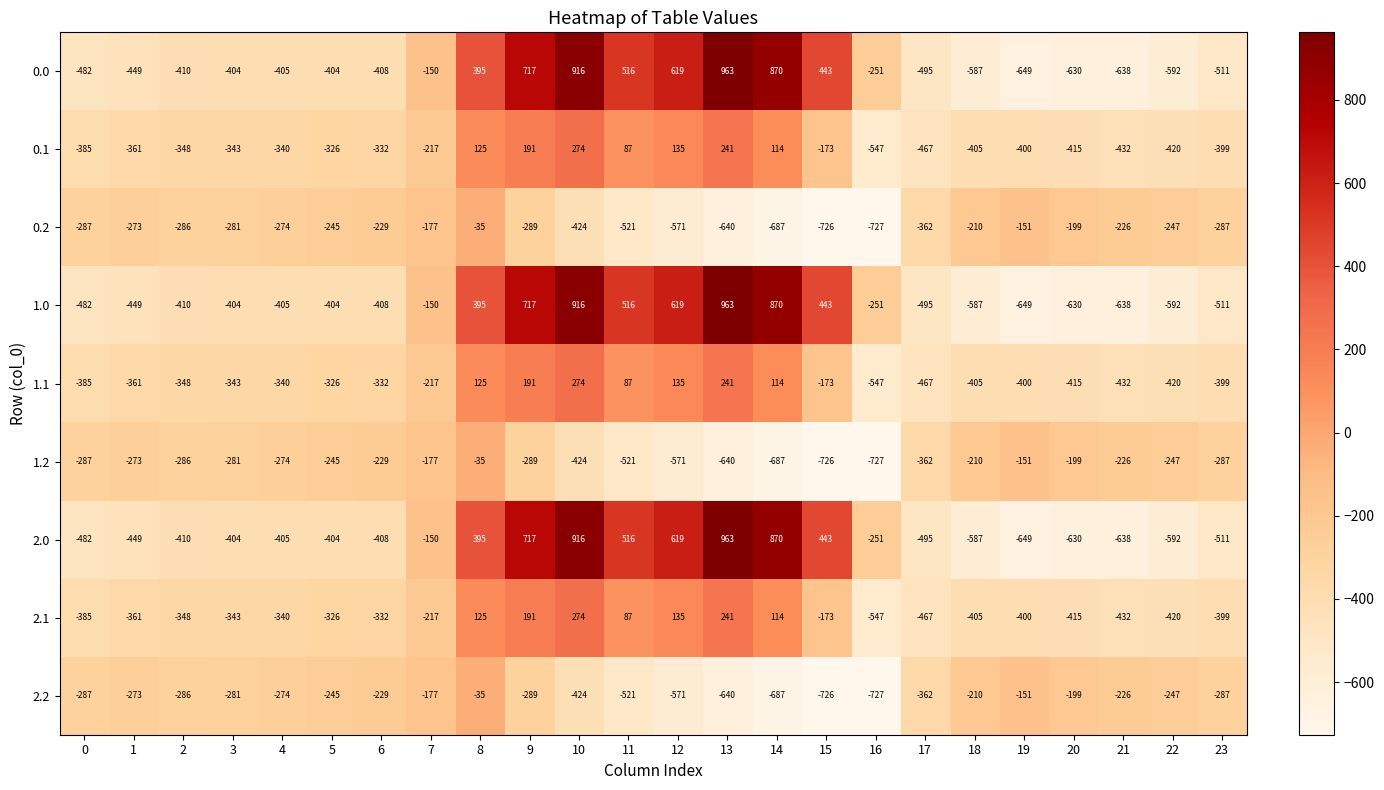

What is the spread (max minus min) of values at 13?

1603